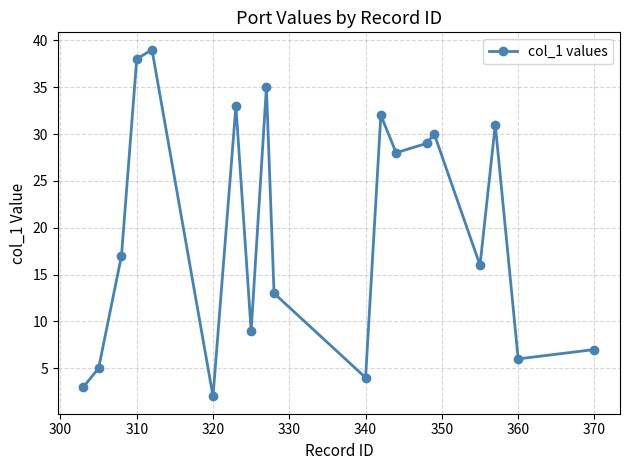

What is the sum of all values?

377